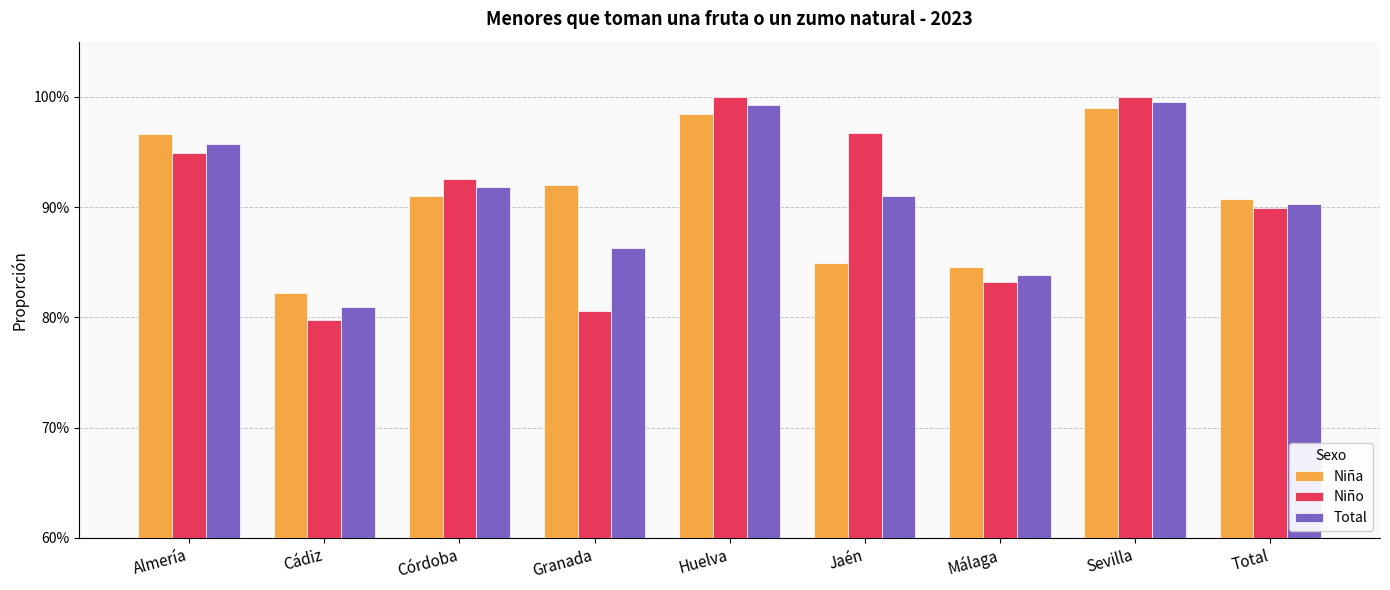

Are the bars horizontal?

No